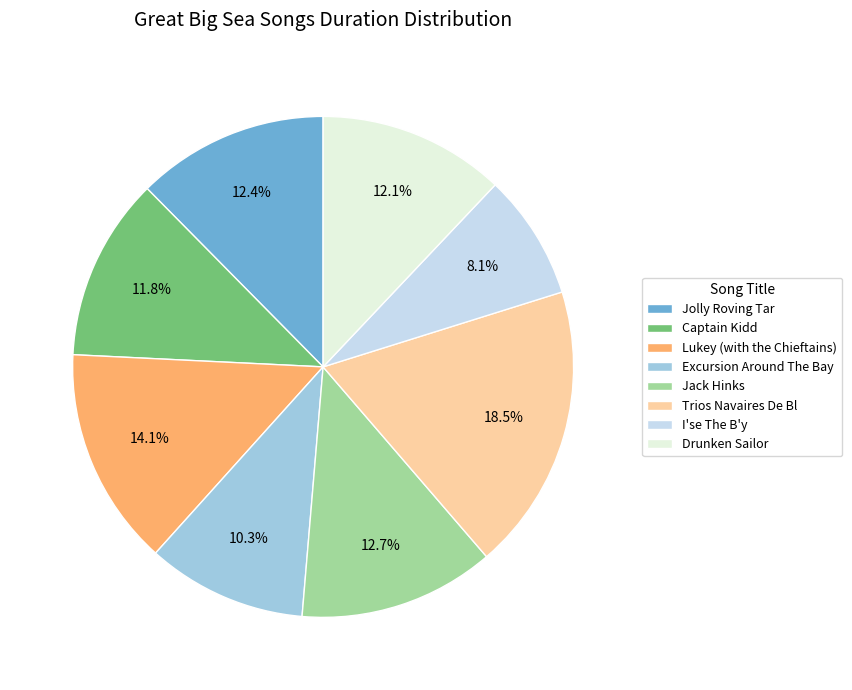

Which has a higher value, Jolly Roving Tar or Captain Kidd?

Jolly Roving Tar